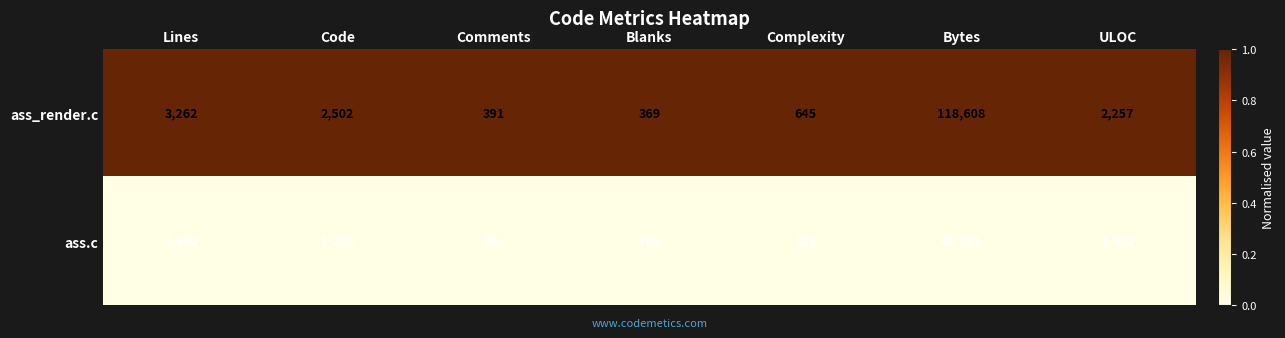

At which category is the sum across all series the highest?

Bytes